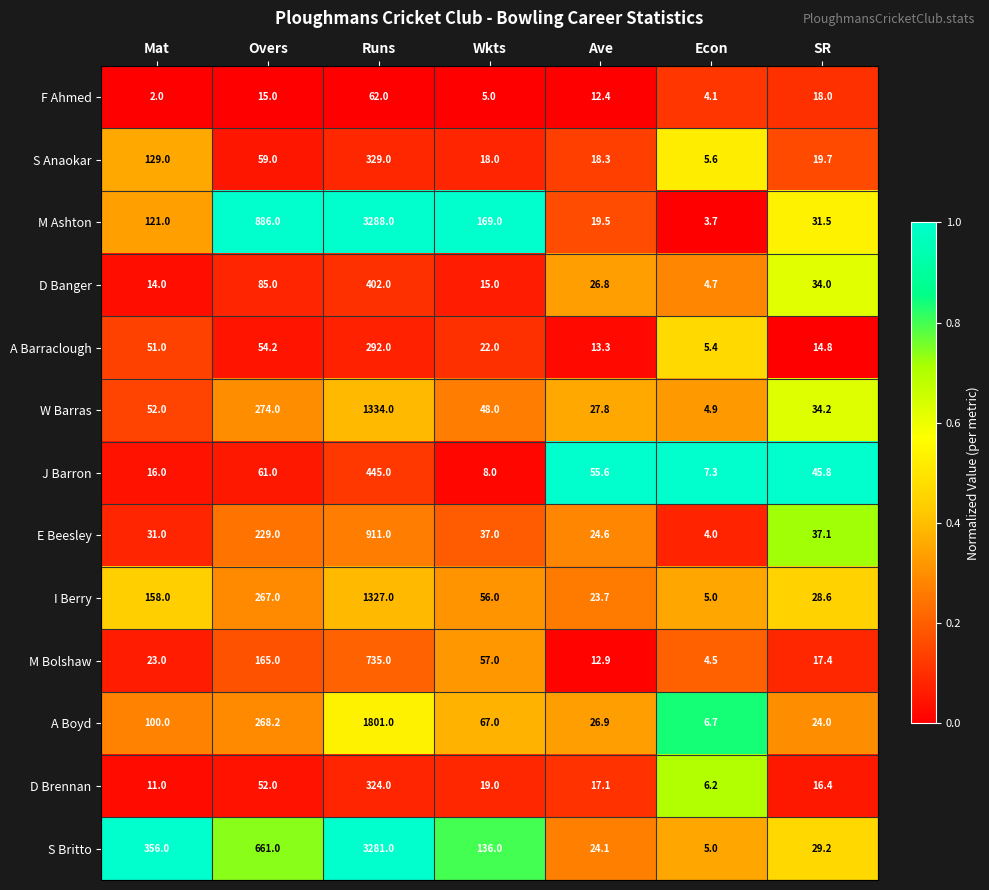

Rank the series at Ave from lowest to highest value.

F Ahmed, M Bolshaw, A Barraclough, D Brennan, S Anaokar, M Ashton, I Berry, S Britto, E Beesley, D Banger, A Boyd, W Barras, J Barron